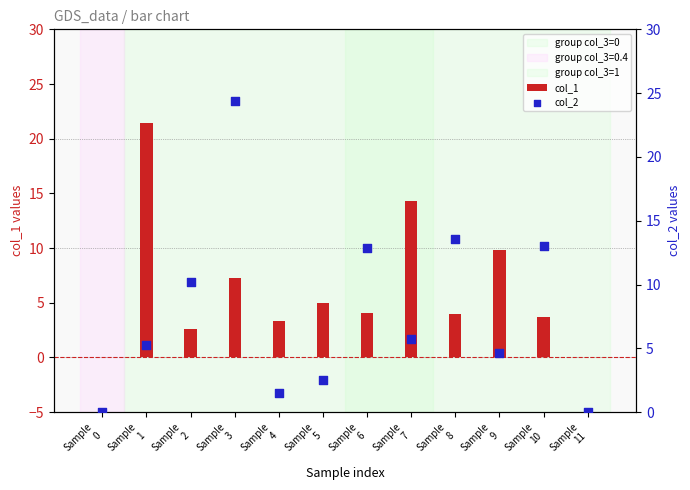

Which series contains the lowest Y value?

col_1